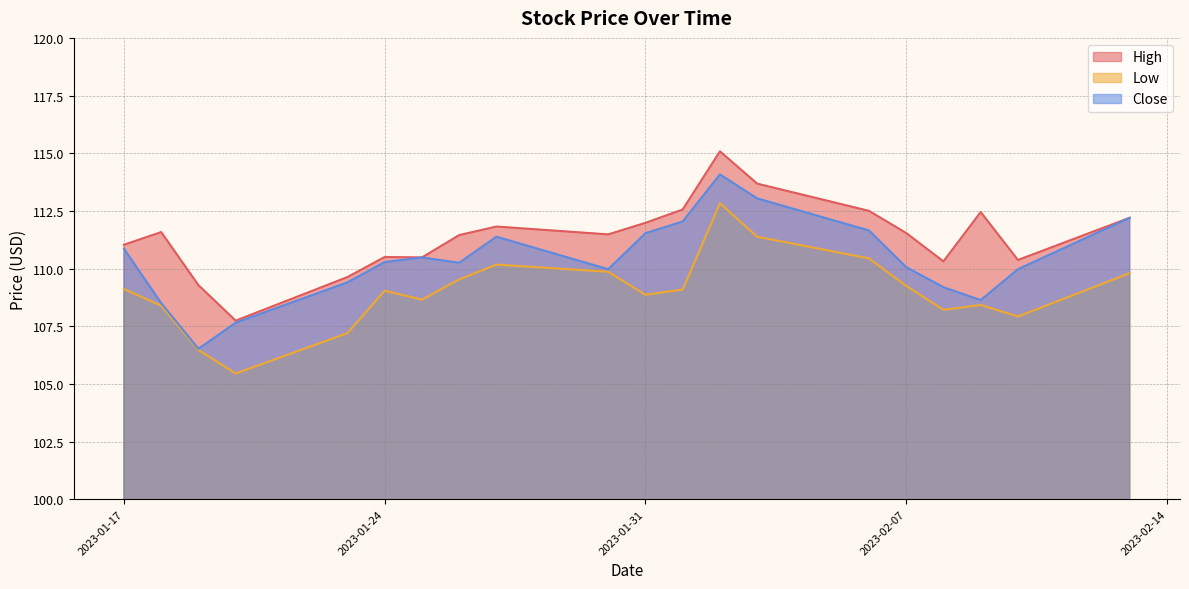

Rank the series at 2023-02-07 from lowest to highest value.

Low, Close, High